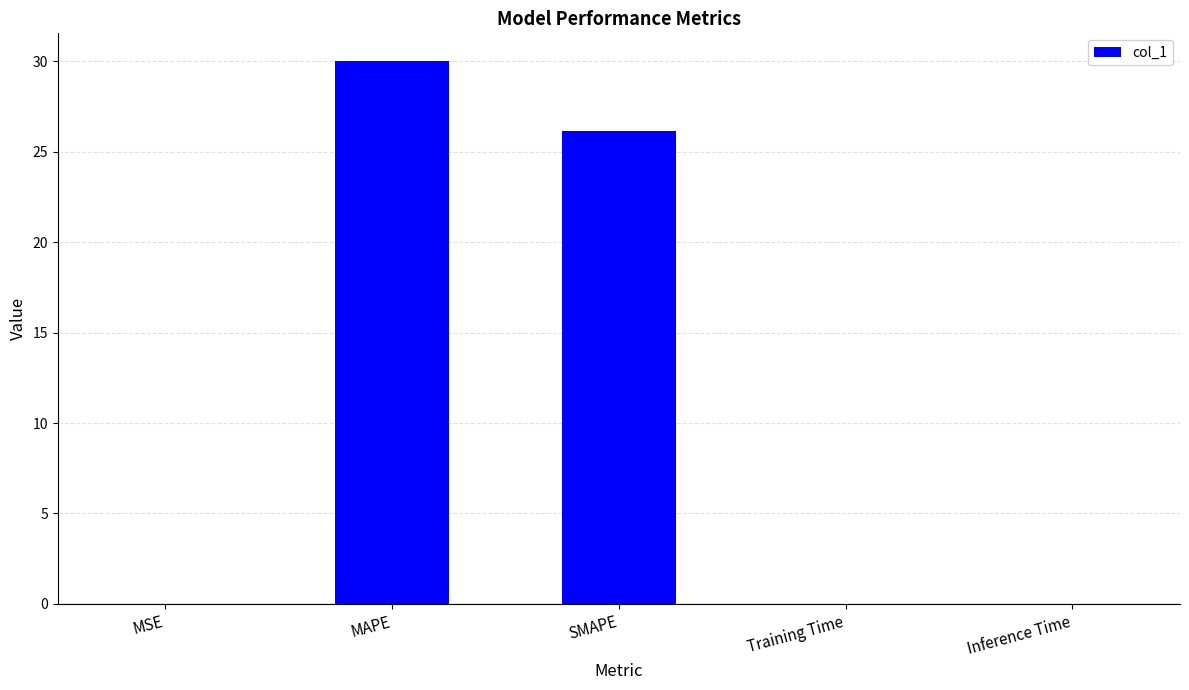

Are the bars horizontal?

No